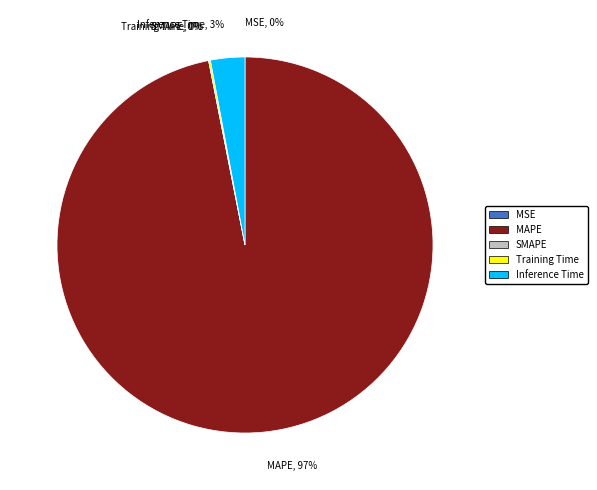

True or false: Inference Time, 3% accounts for 3% of the total.

True